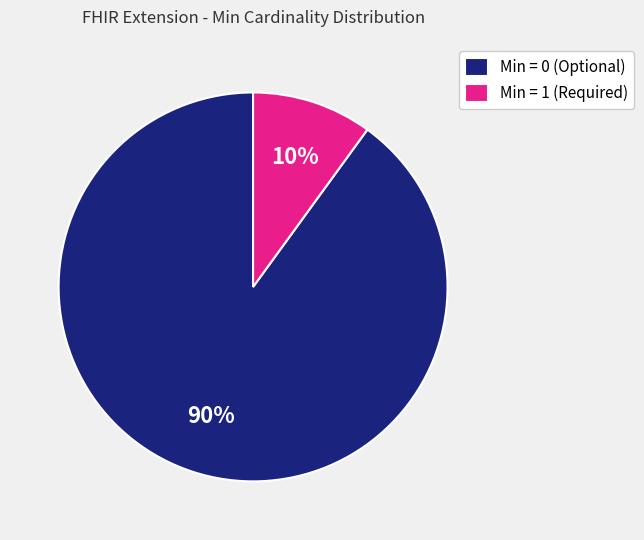

How many segments does this pie chart have?

2